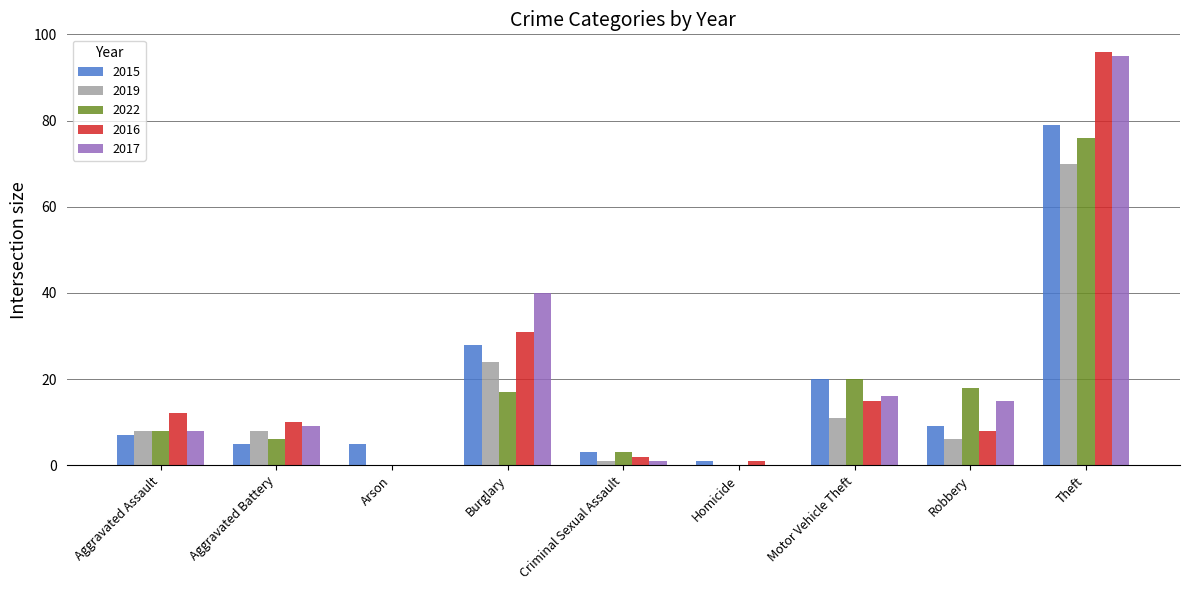

Which category has the highest value in the 2015 series?

Theft